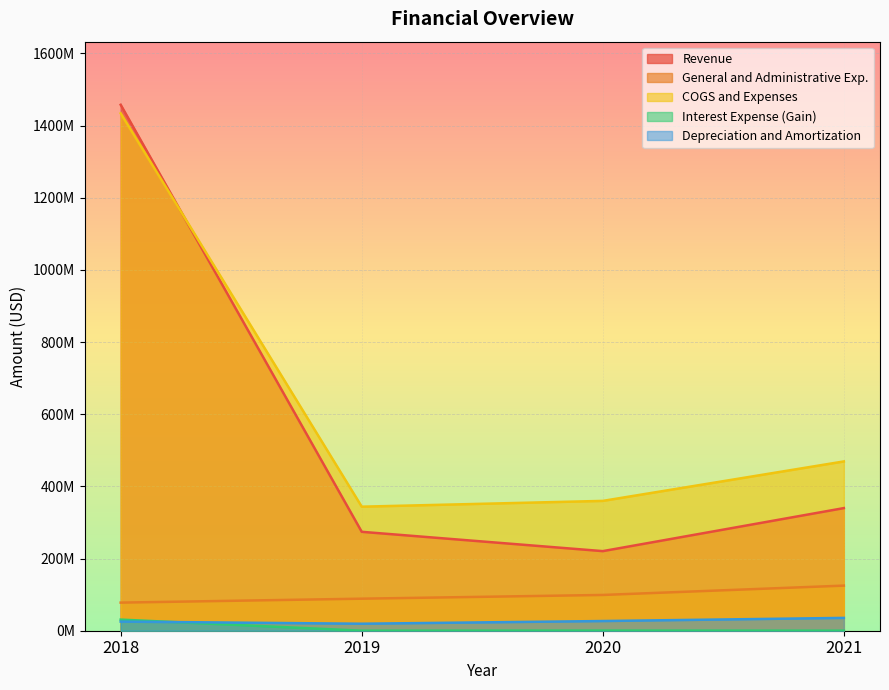

What is the value of the COGS and Expenses point at the 1st from the left?

1434100000